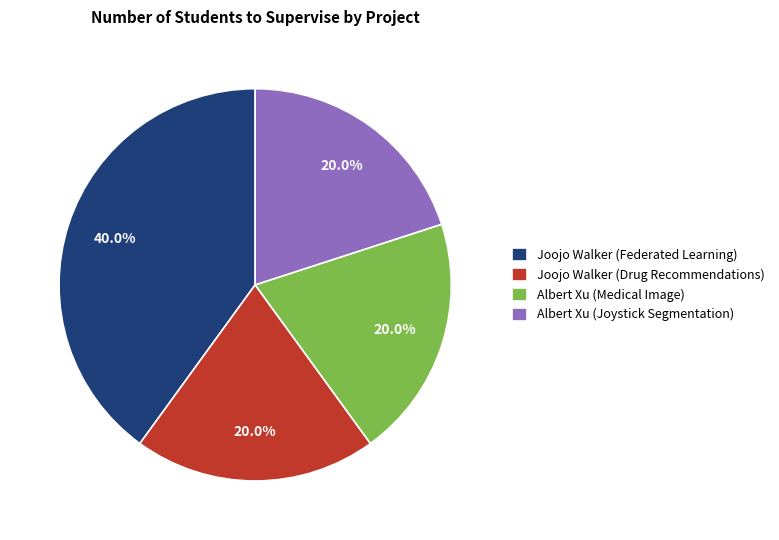

How much of the chart is everything except Joojo Walker (Federated Learning)?

60.0%